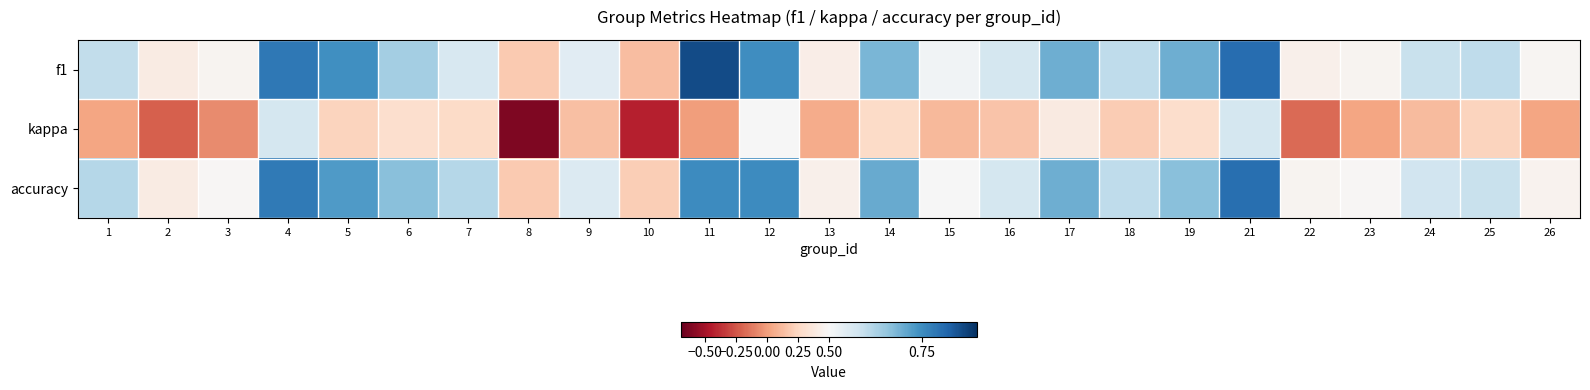

What is the spread (max minus min) of values at 16?

0.4